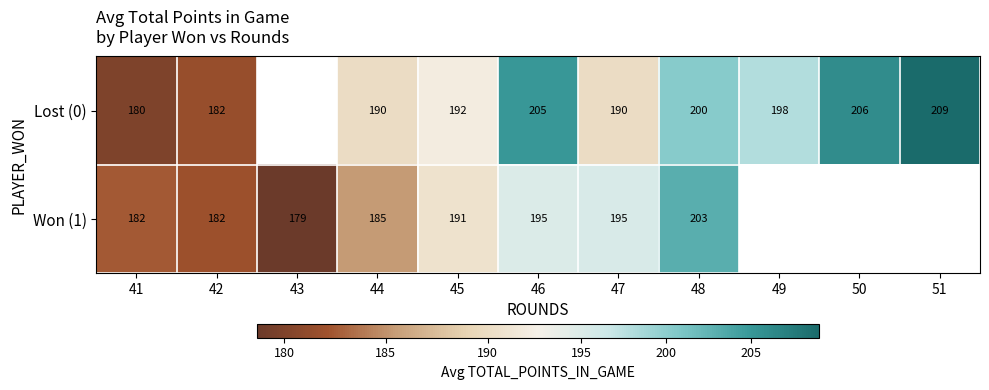

True or false: Lost (0) has a value of 110.2 at 46.

False